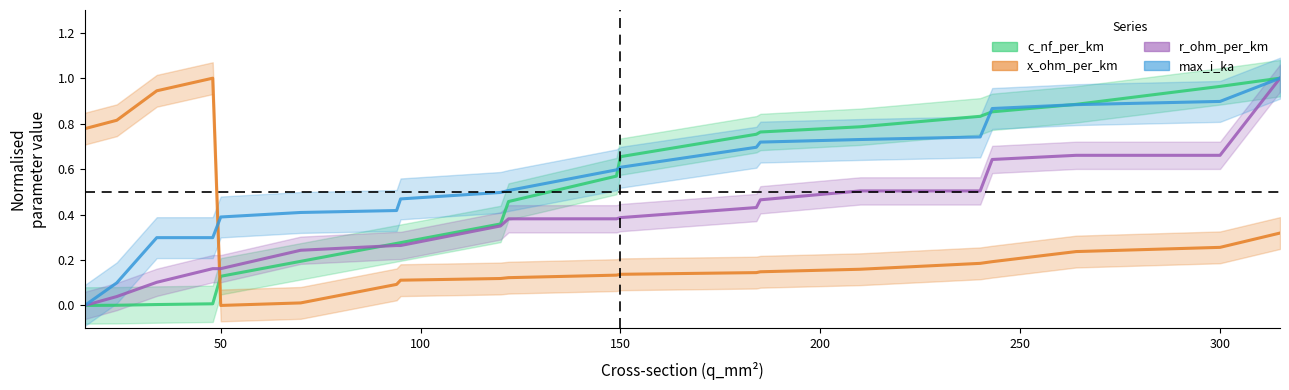

How many data points does each series have?

20